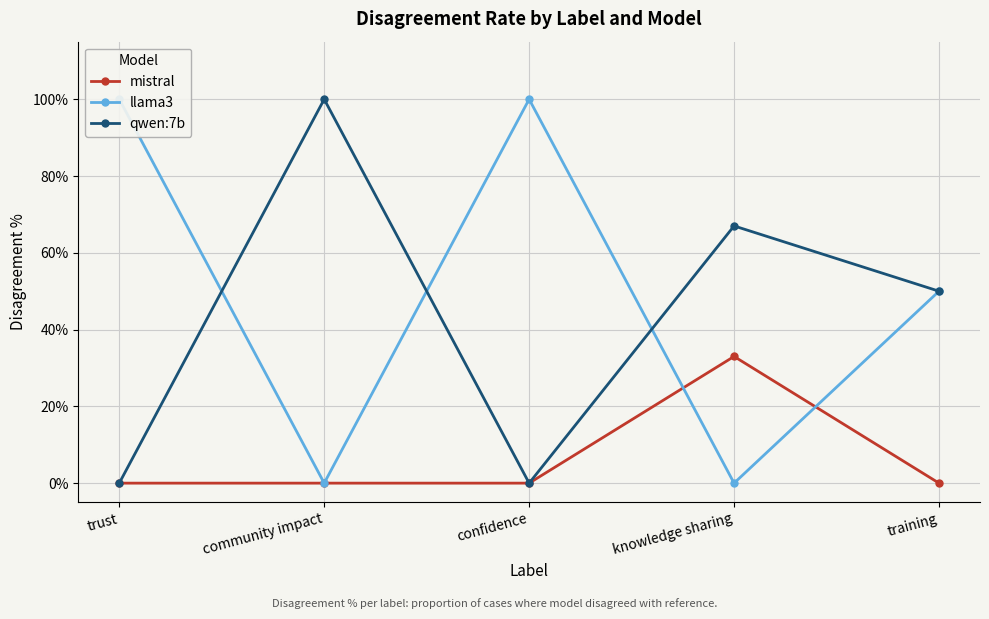

How many values in llama3 are above zero?

3